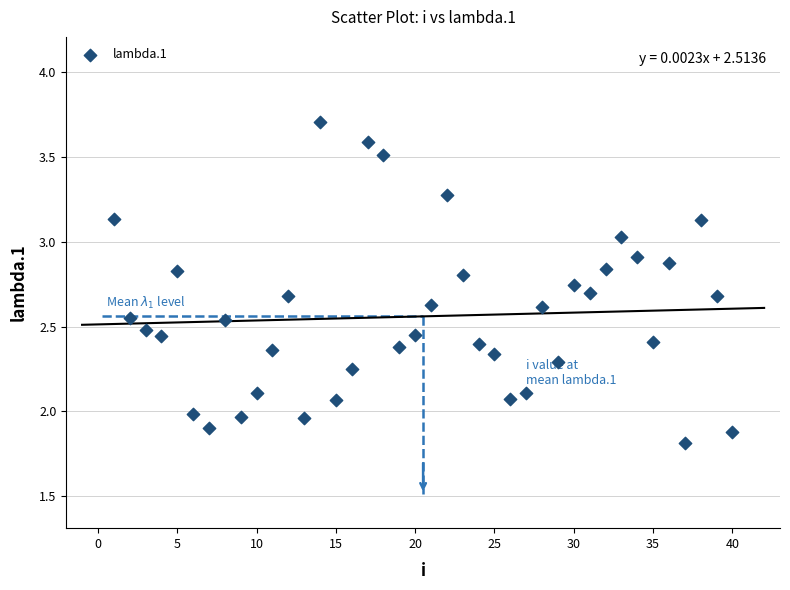

What is the range of X values (max minus min)?

39.0